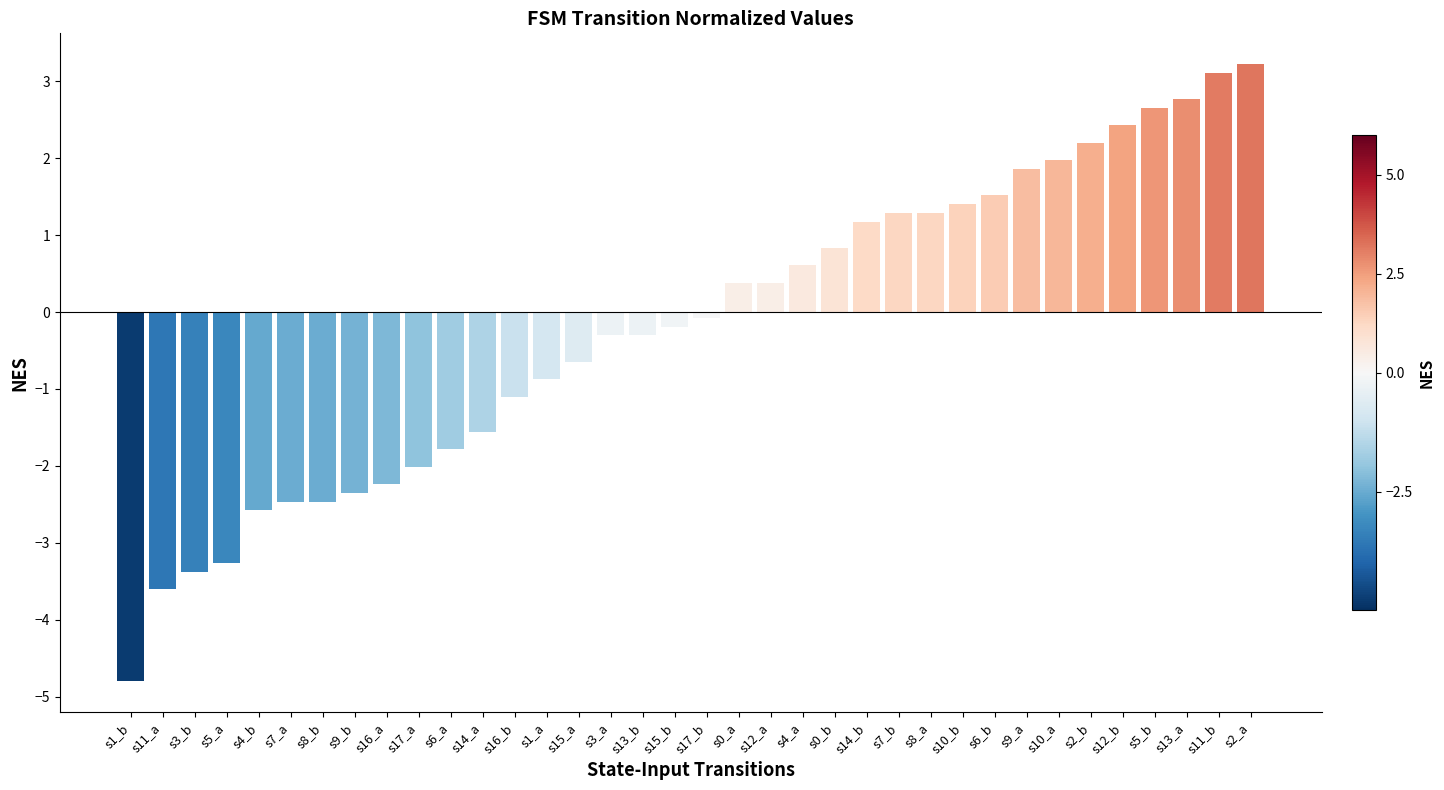

What is the value of the 19th bar from the left?

-0.1